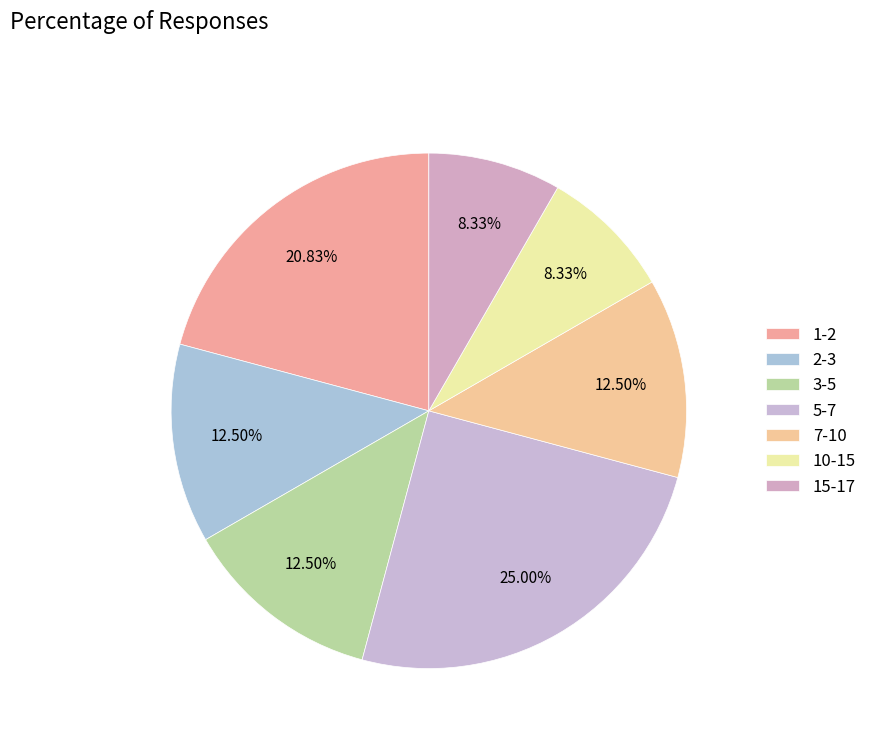

What percentage is the 2-3 slice, to the nearest percent?

12%